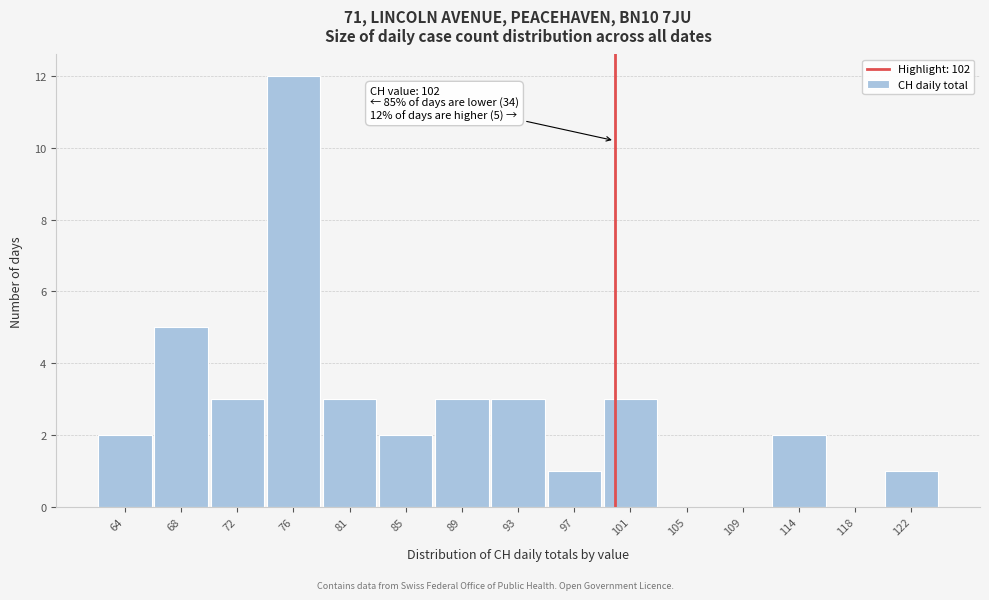

Reading left to right, what are all the values shown in this chart?

64=2	68=5	72=3	76=12	81=3	85=2	89=3	93=3	97=1	101=3	105=0	109=0	114=2	118=0	122=1